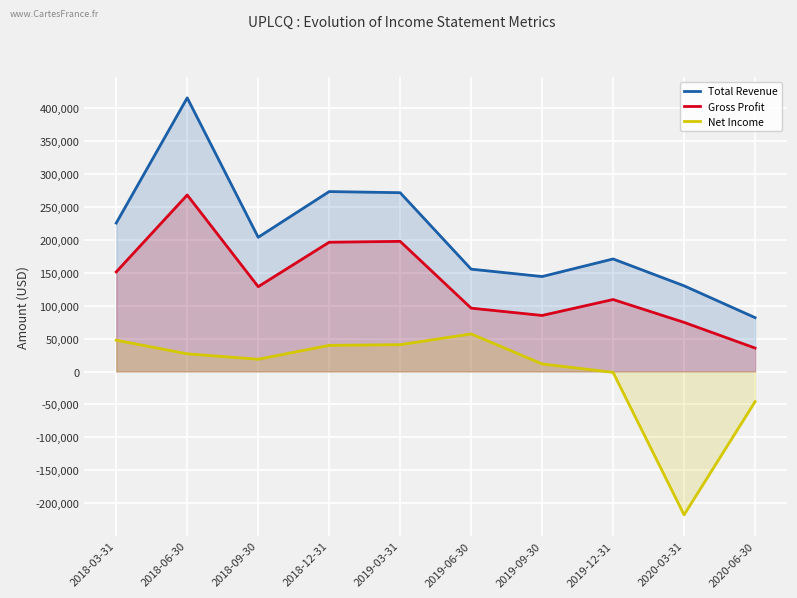

True or false: Total Revenue and Gross Profit cross at least once.

False